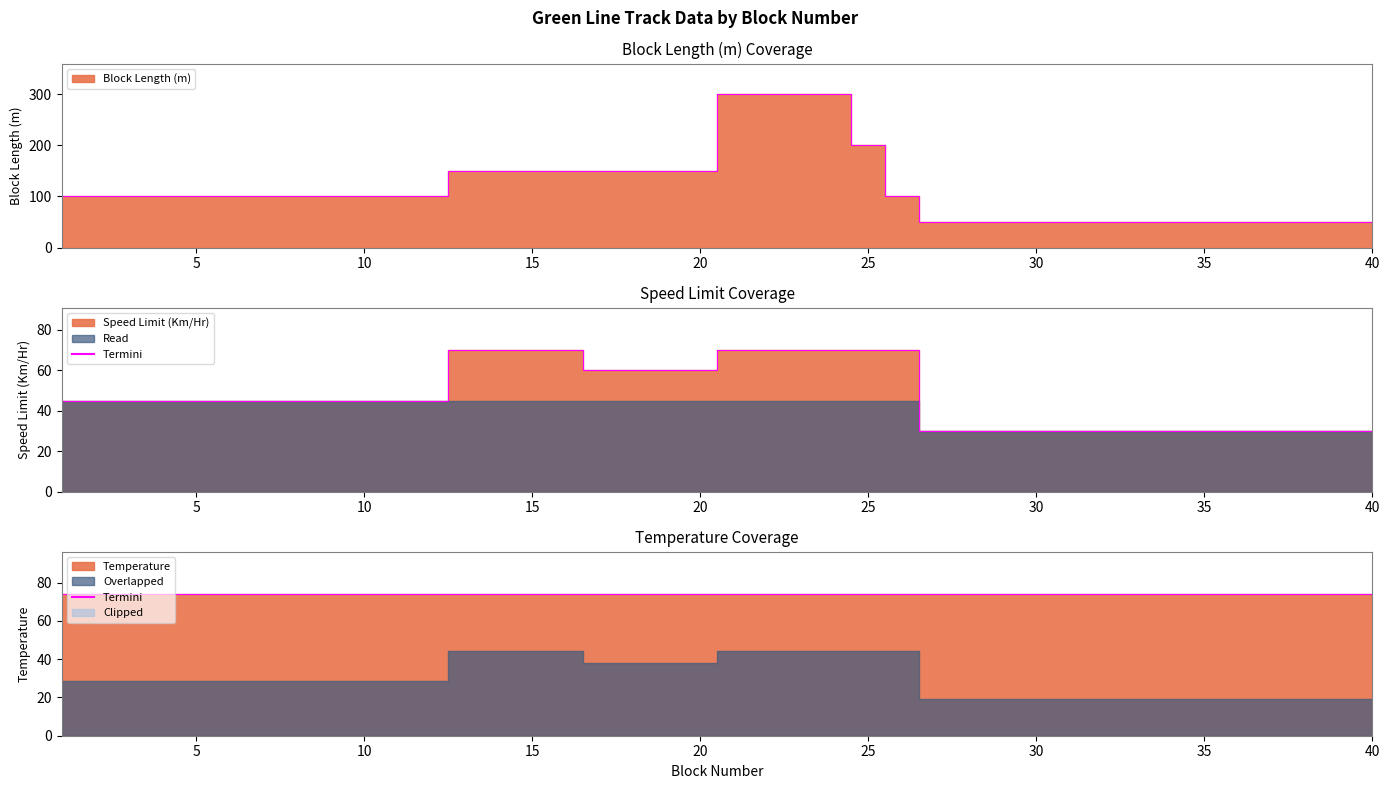

Read the Block Length (m) value at 16.

150